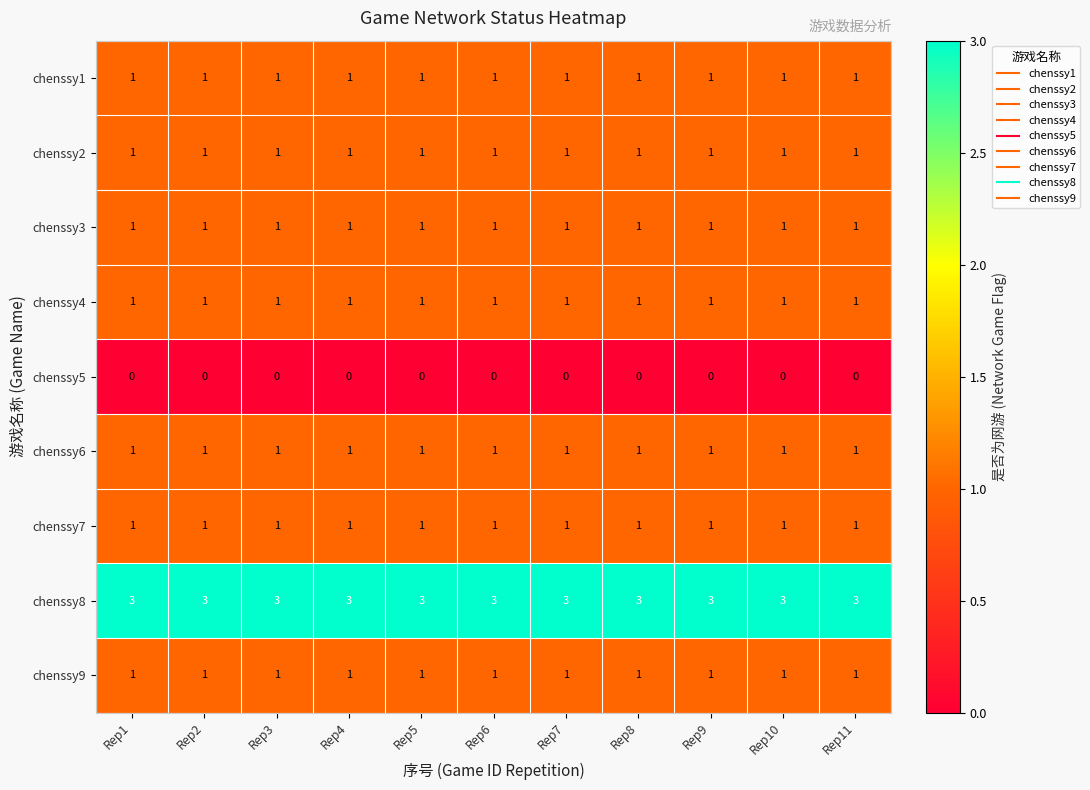

What is the maximum value shown in the chart?

3